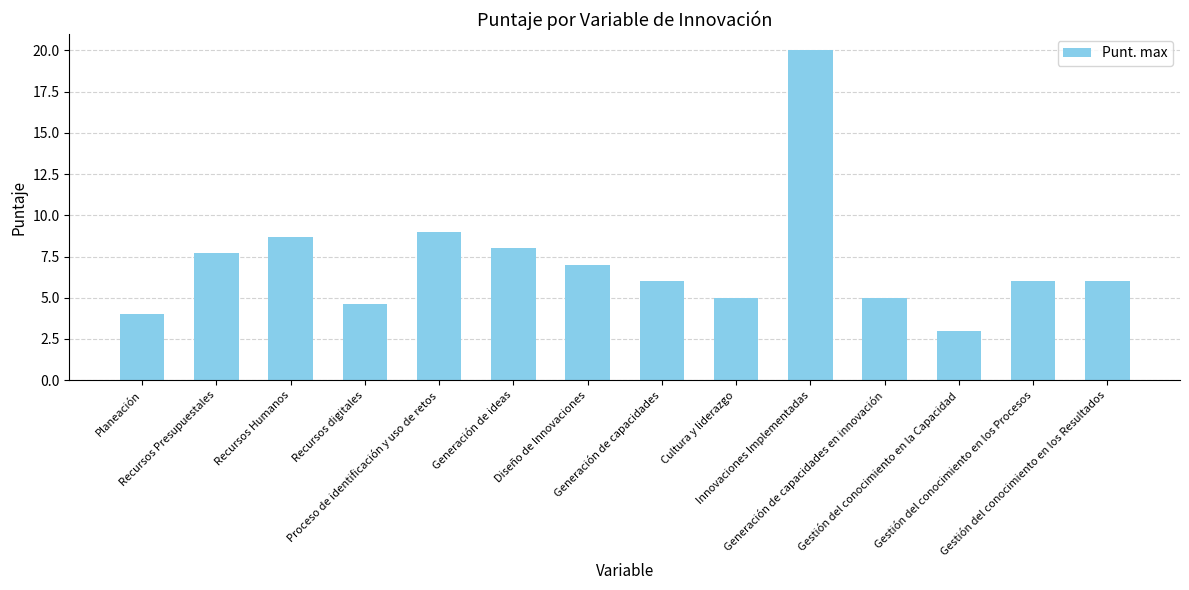

Which has a higher value, Gestión del conocimiento en los Resultados or Innovaciones Implementadas?

Innovaciones Implementadas